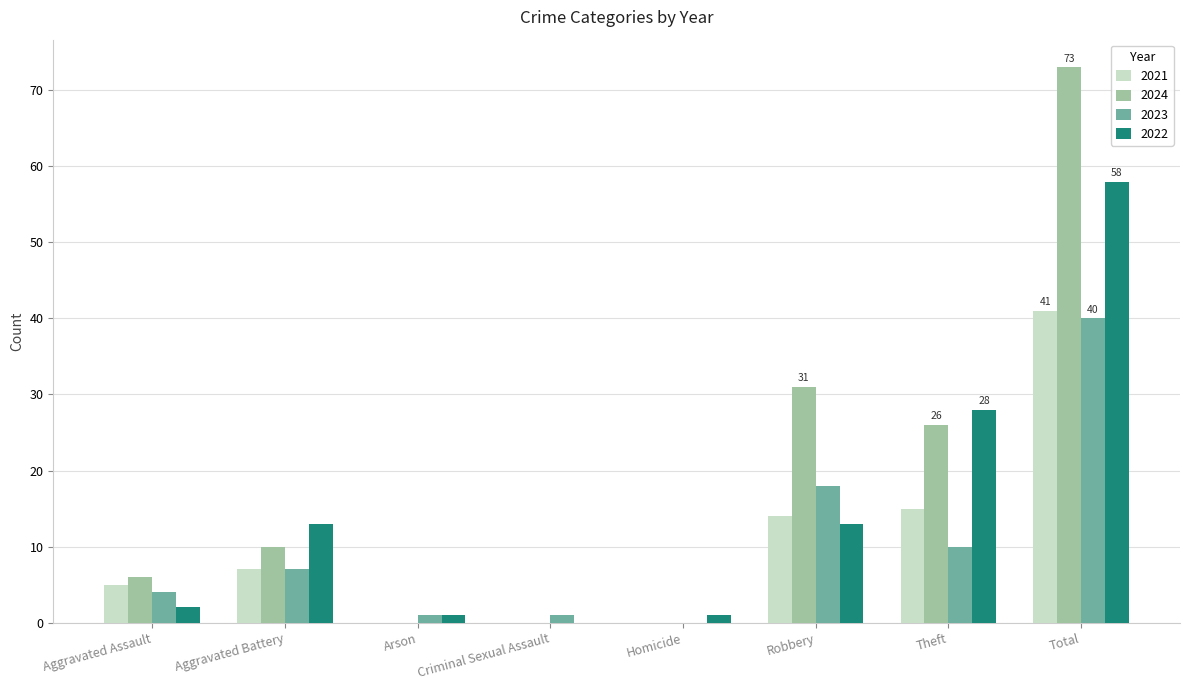

Which category has the highest value across all series?

Total